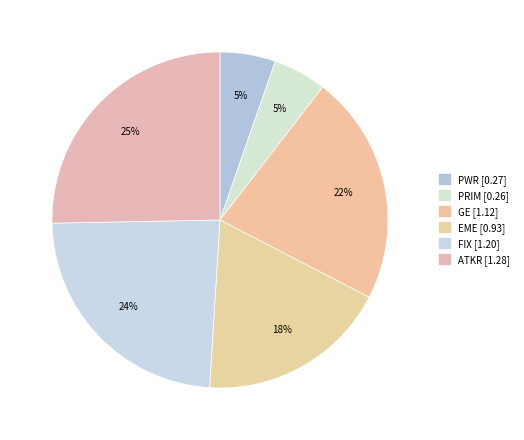

Count the number of slices in the pie.

6